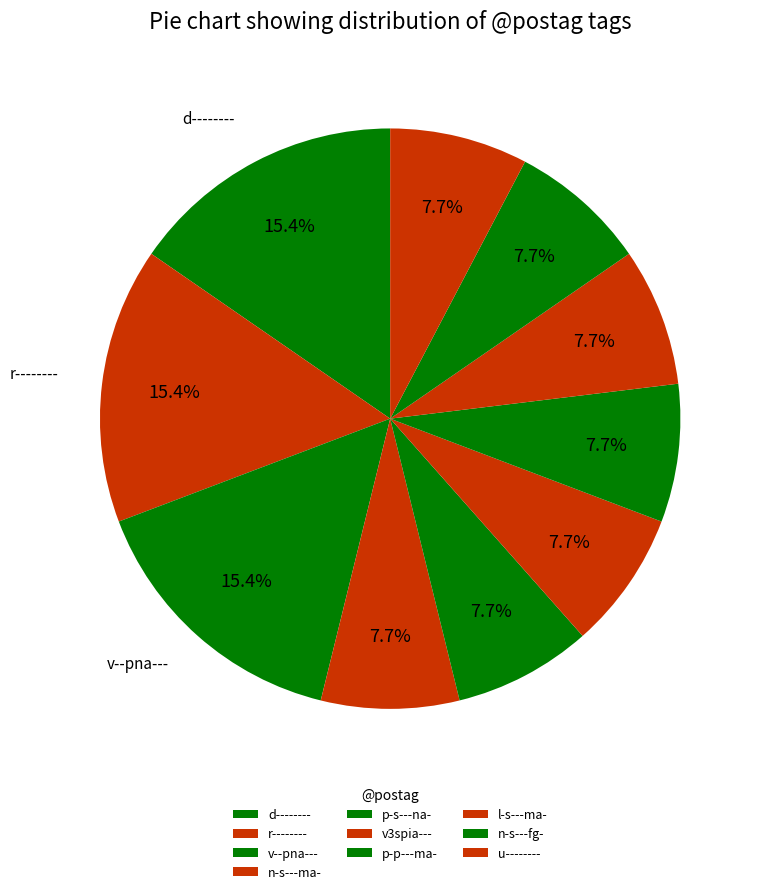

How much of the chart is everything except n-s---ma-?

92.3%